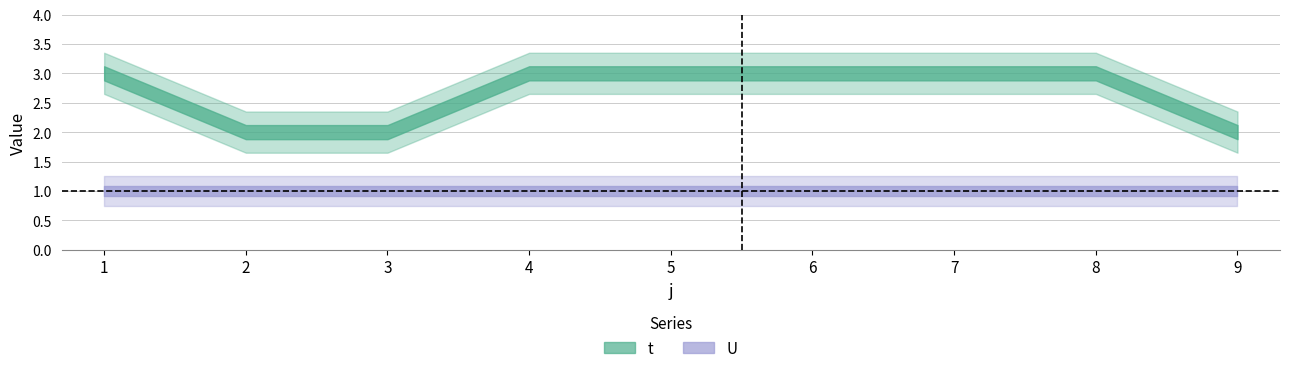

What is the highest value of the U series?

1